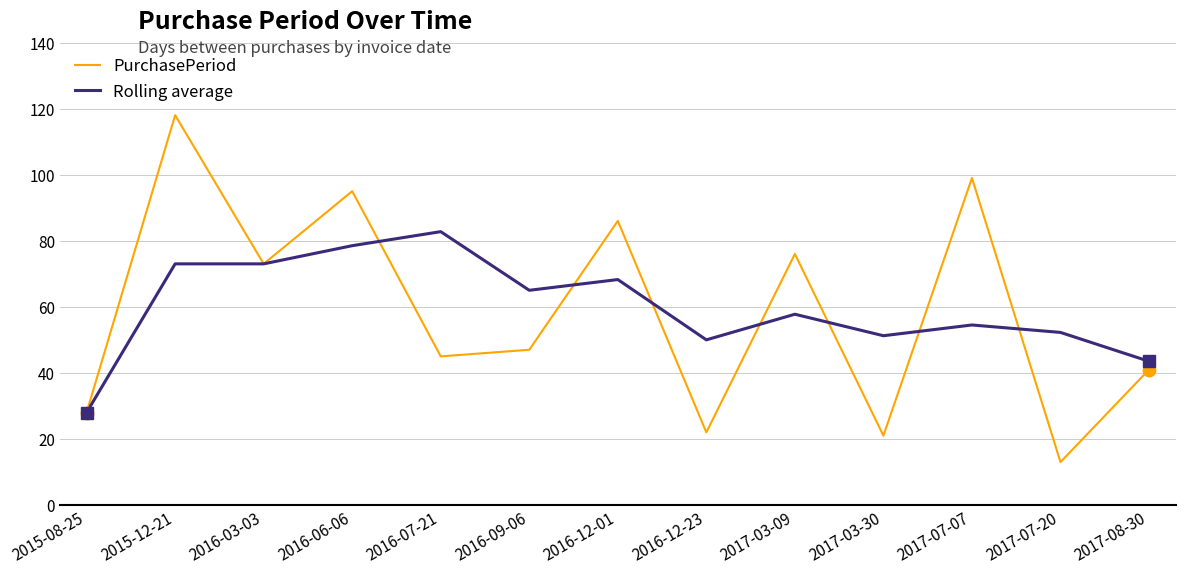

Which series ends up on top after the final intersection of Rolling average and PurchasePeriod?

Rolling average